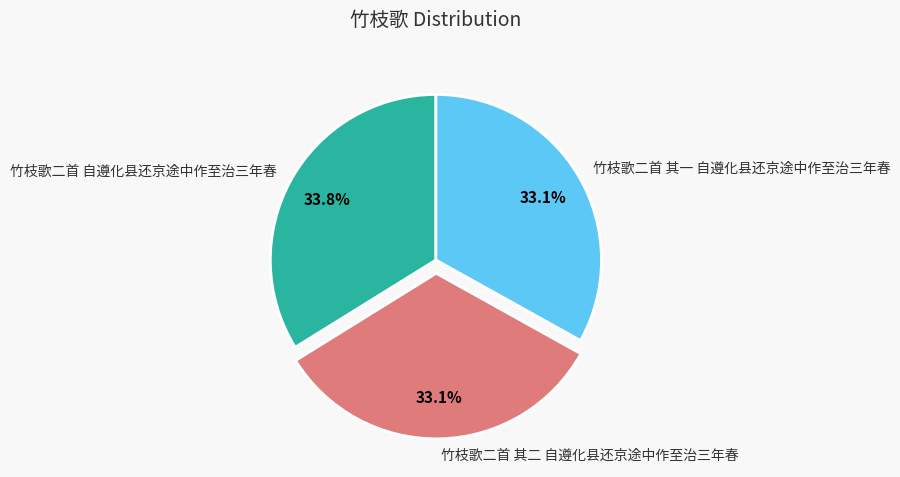

What is the largest slice in the pie chart?

竹枝歌二首 自遵化县还京途中作至治三年春